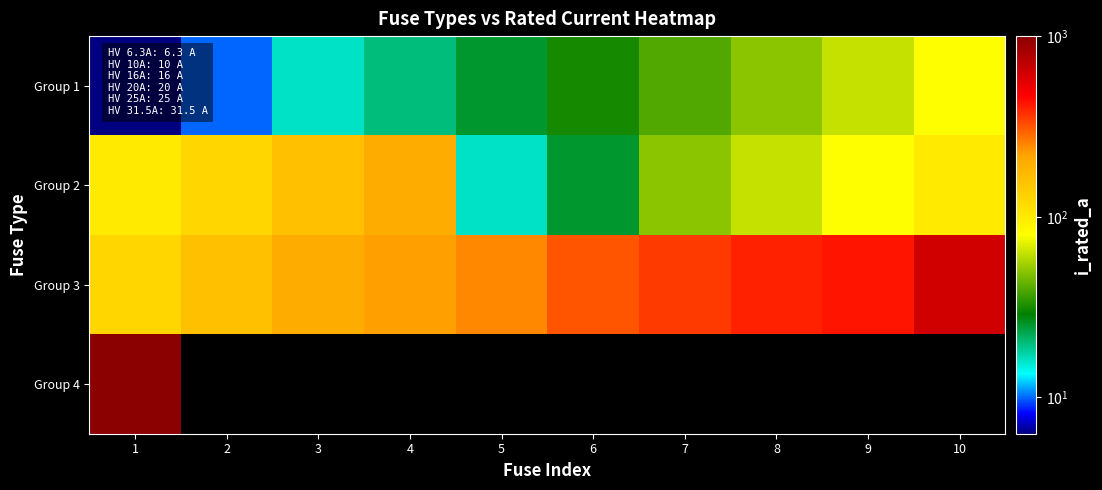

What is the difference between the highest and lowest values at 8?

350.0